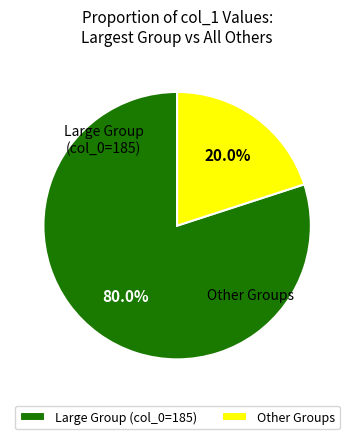

What portion of the pie excludes Other Groups?

80.0%